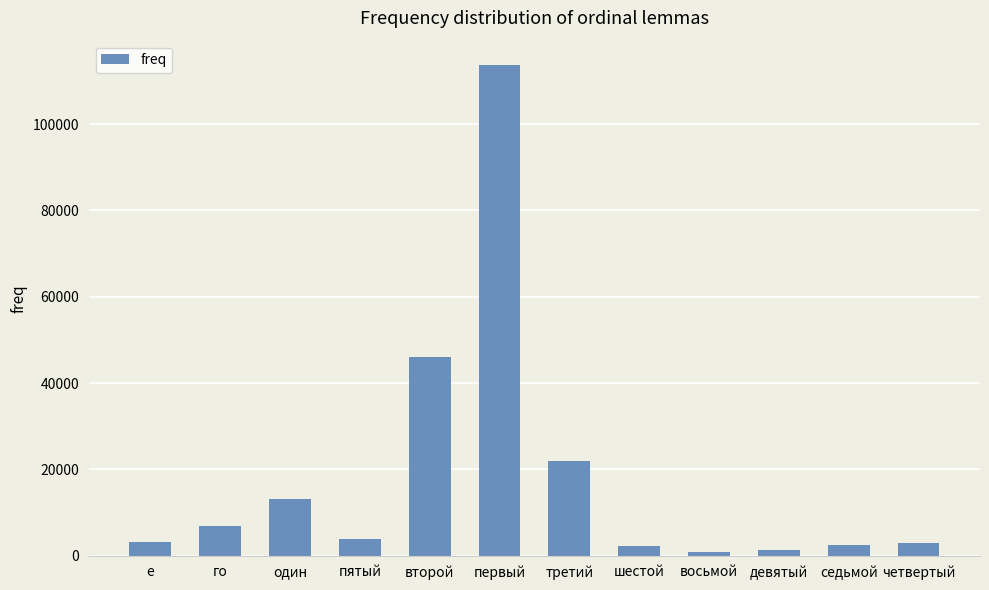

True or false: the data shows 113630 at первый.

True